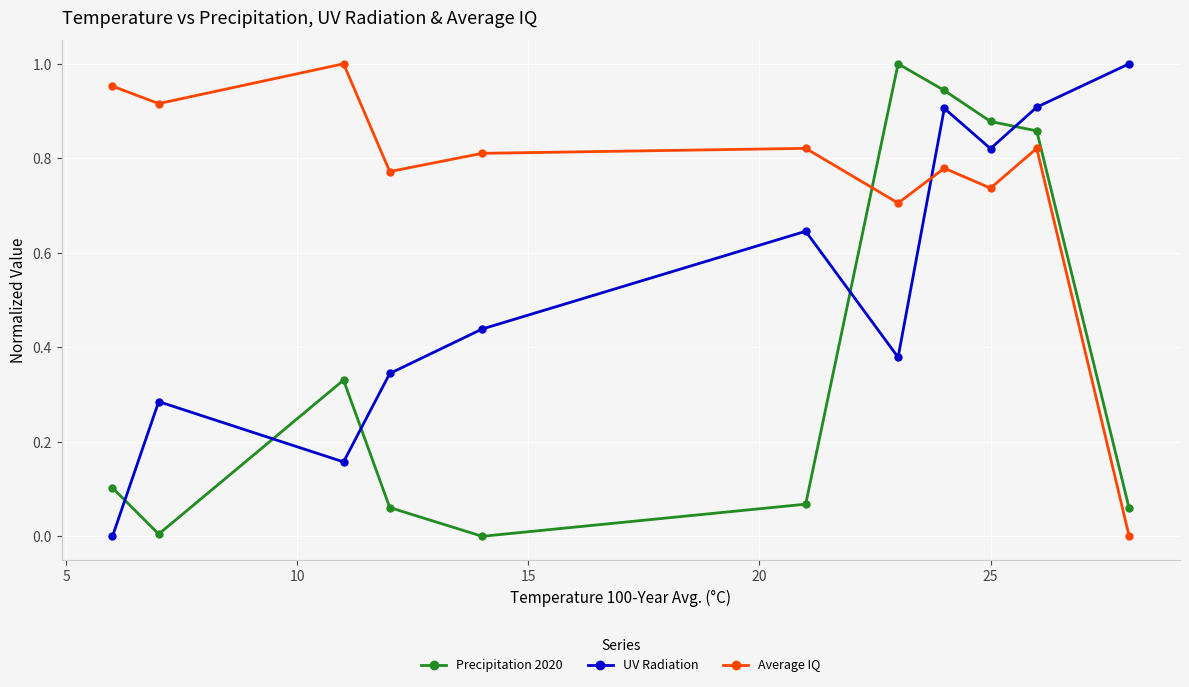

True or false: UV Radiation has more than 0 points higher than both neighbors.

True